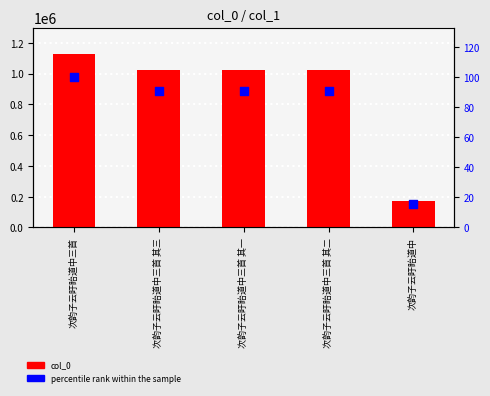

Which series has the largest total across all categories?

col_0